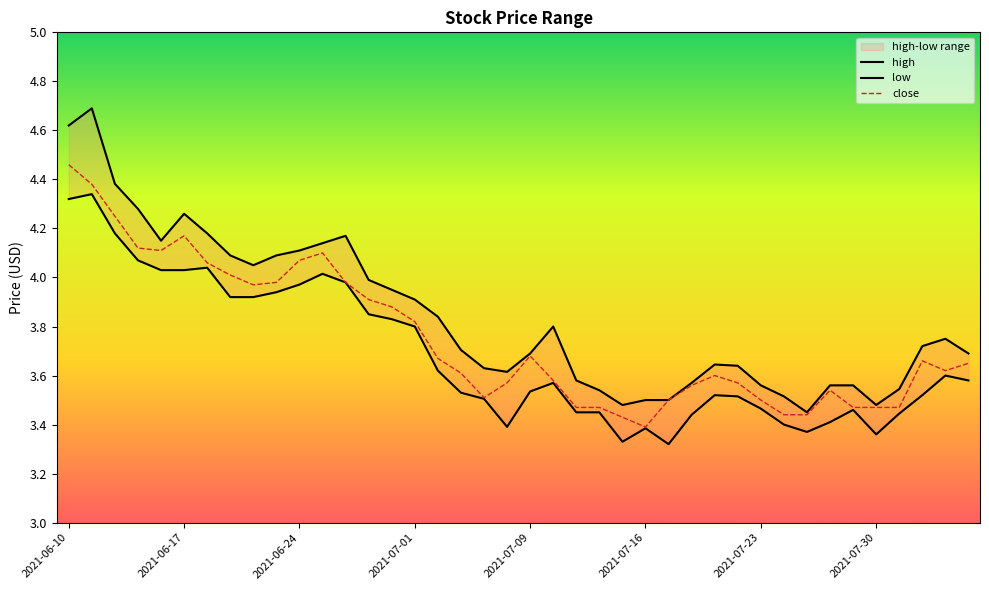

True or false: high and low intersect in this chart.

False